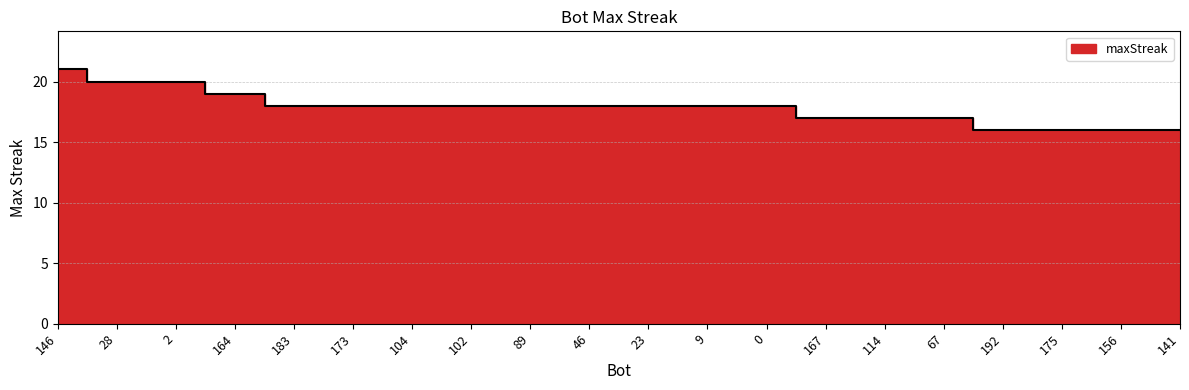

Which label corresponds to the largest value in the chart?

146